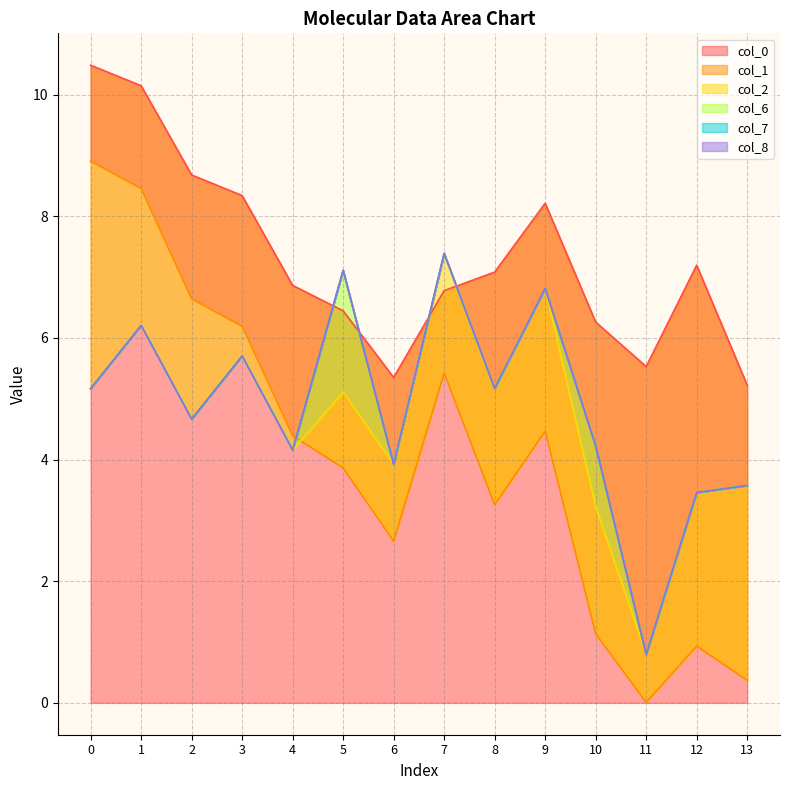

Is the value of col_7 at 5 greater than the value of col_2 at 10?

No